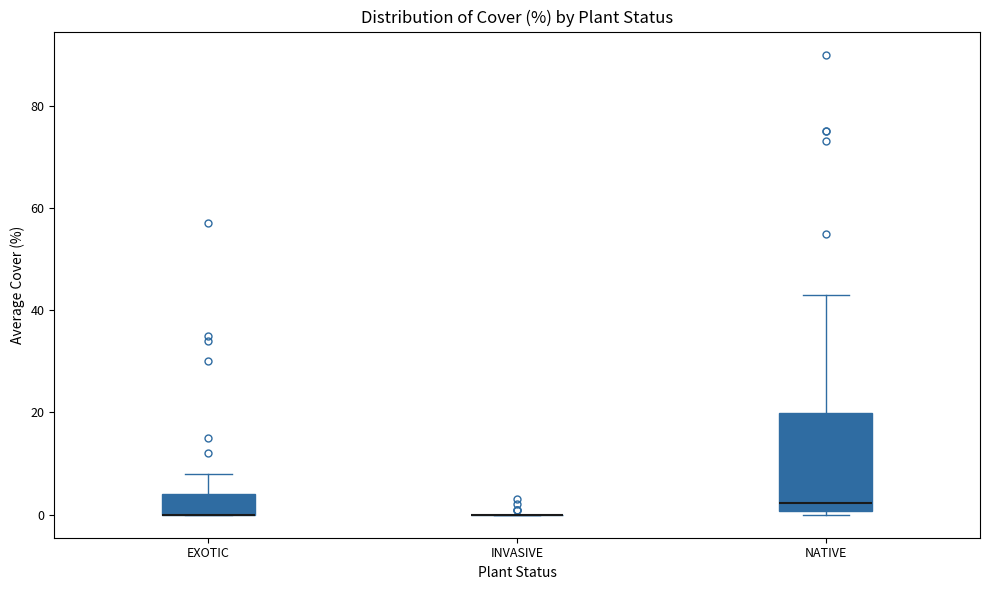

Reading left to right, read every box against the y-axis: the position of its median line, the range the box covers, and the ends of its whiskers. The values are not printed on the chart, so give them approximately, as read against the axis.

EXOTIC: median 0 (drawn on the box's lower edge), box 0 to 4, whiskers 0 to 8
INVASIVE: box collapsed to a line at 0, whiskers 0 to 0
NATIVE: median 2, box 0 to 20, whiskers 0 (just below the box's lower edge) to 44